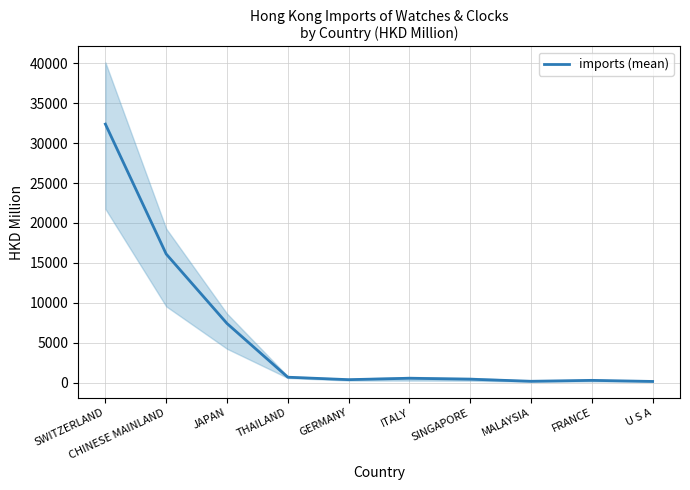

True or false: the data shows 420.3 at SINGAPORE.

True